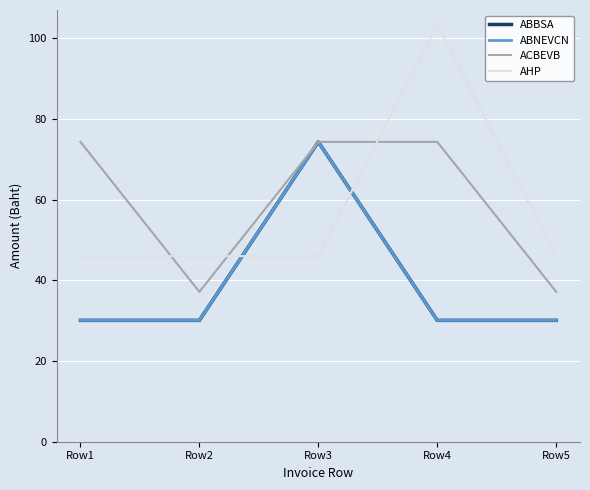

Does the chart have visible grid lines?

Yes